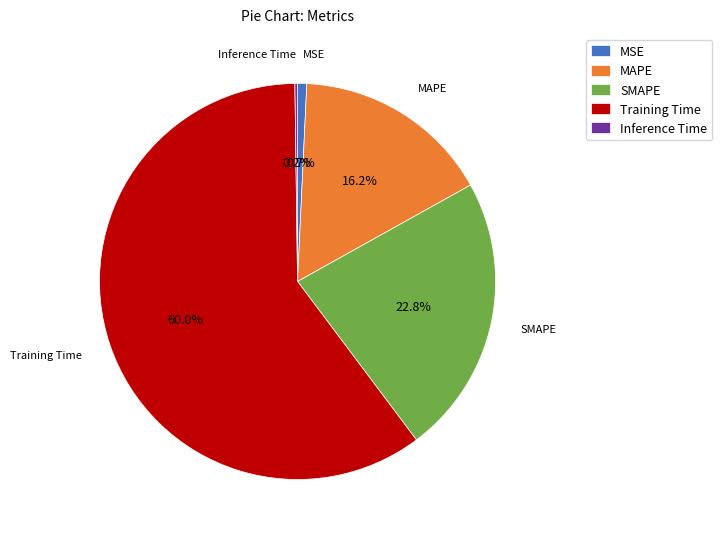

Is there any slice that represents more than half of the pie?

Yes